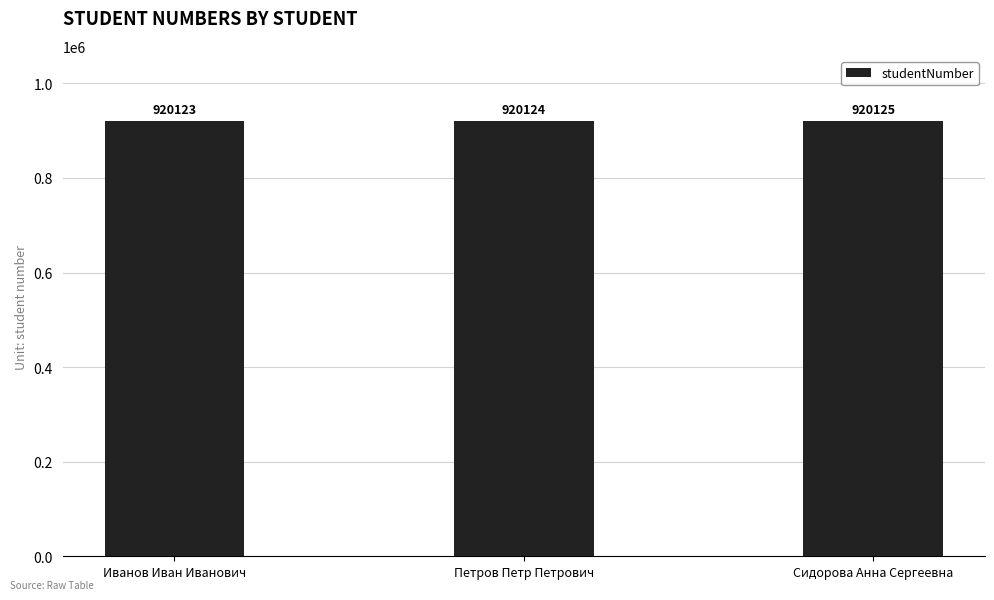

What is the label of the 3rd bar from the right?

Иванов Иван Иванович